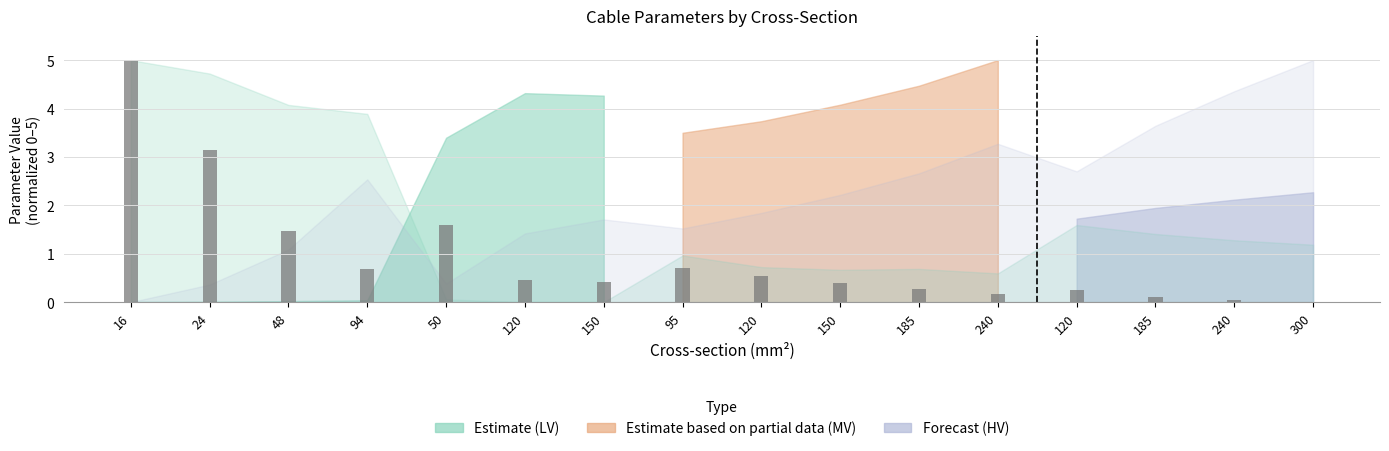

Are the bars horizontal?

No